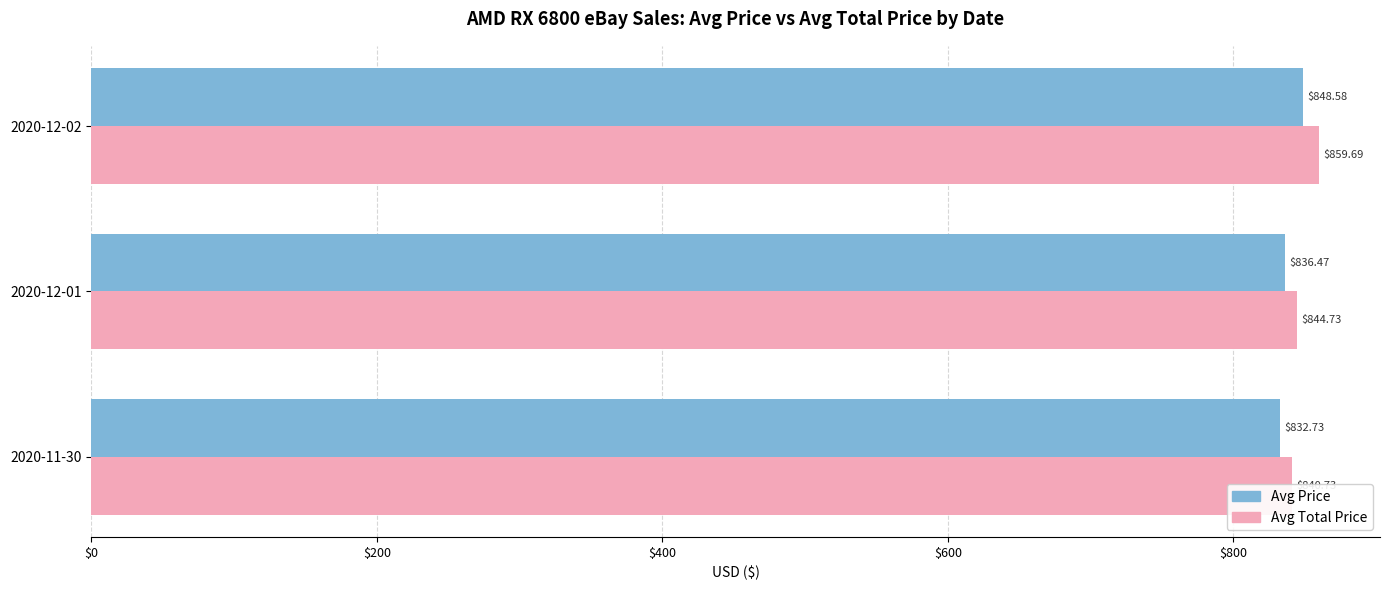

Between $400 and $200, which is larger?

$400